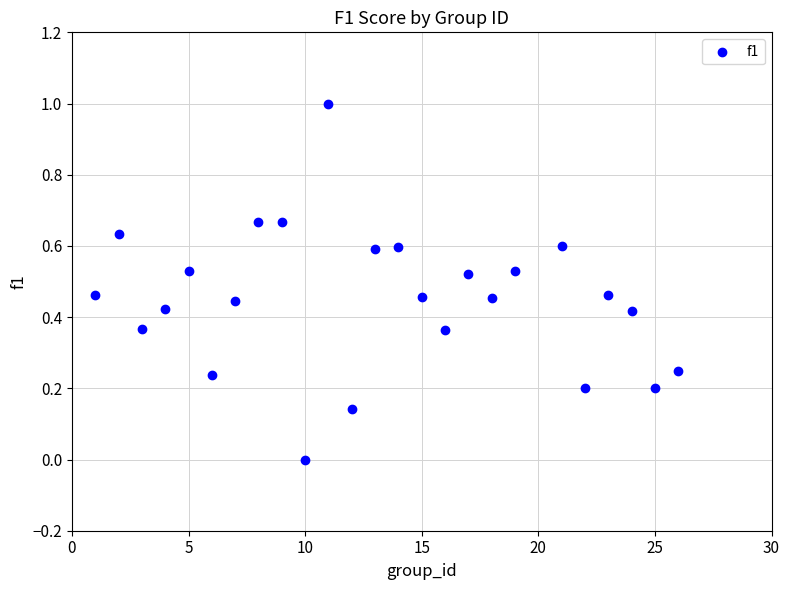

What is the range of Y values (max minus min)?

1.0